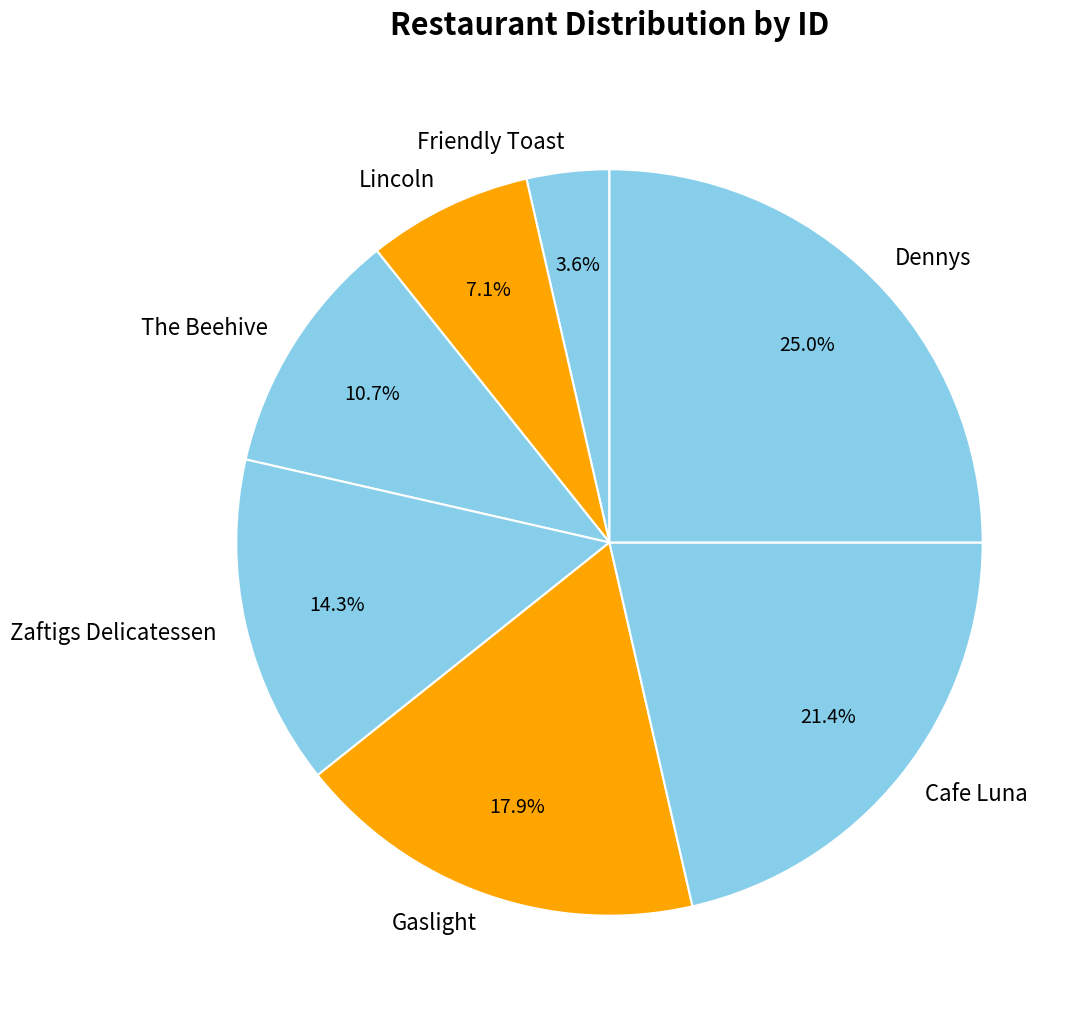

Rank the categories by value from lowest to highest.

Friendly Toast, Lincoln, The Beehive, Zaftigs Delicatessen, Gaslight, Cafe Luna, Dennys